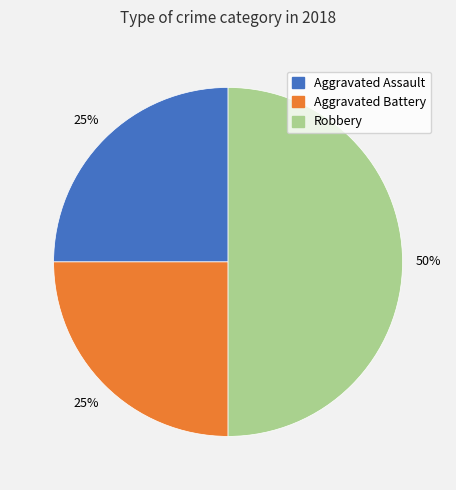

True or false: Aggravated Battery accounts for 25% of the total.

True